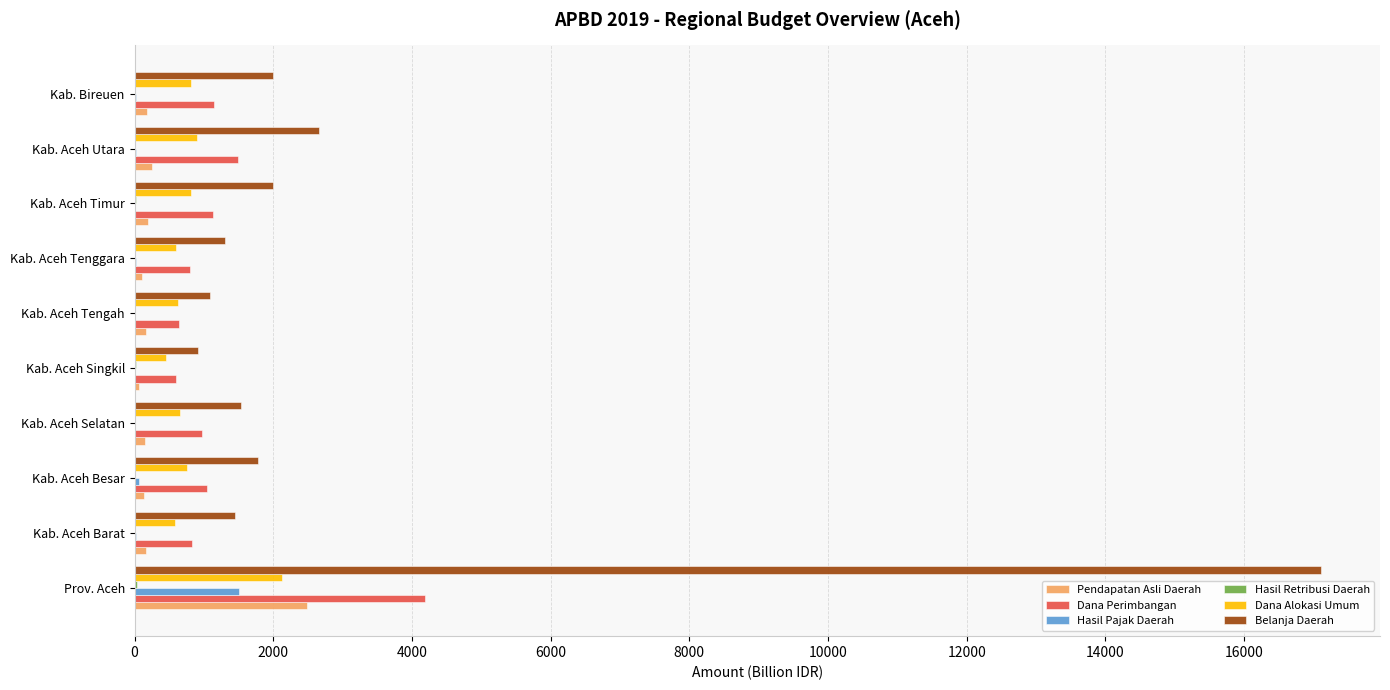

At which category is the sum across all series the highest?

Prov. Aceh